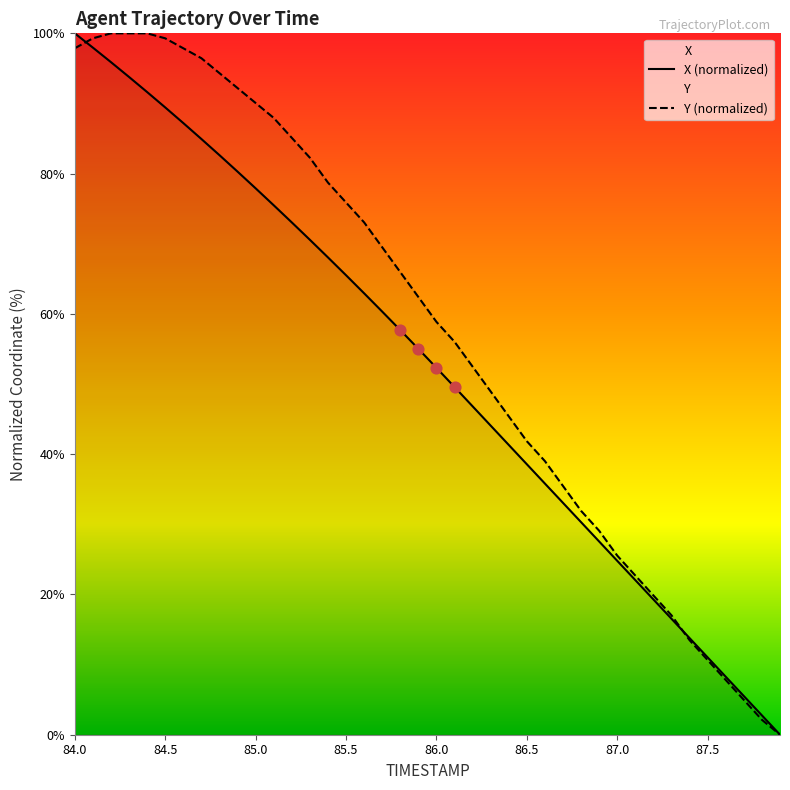

At how many categories does at least one series exceed 52?

23